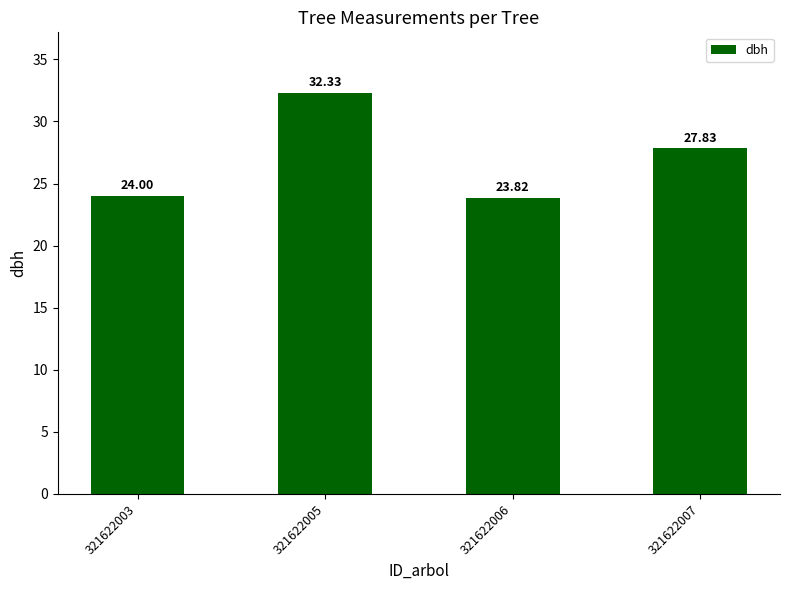

List the labels in order of value, largest first.

321622005, 321622007, 321622003, 321622006